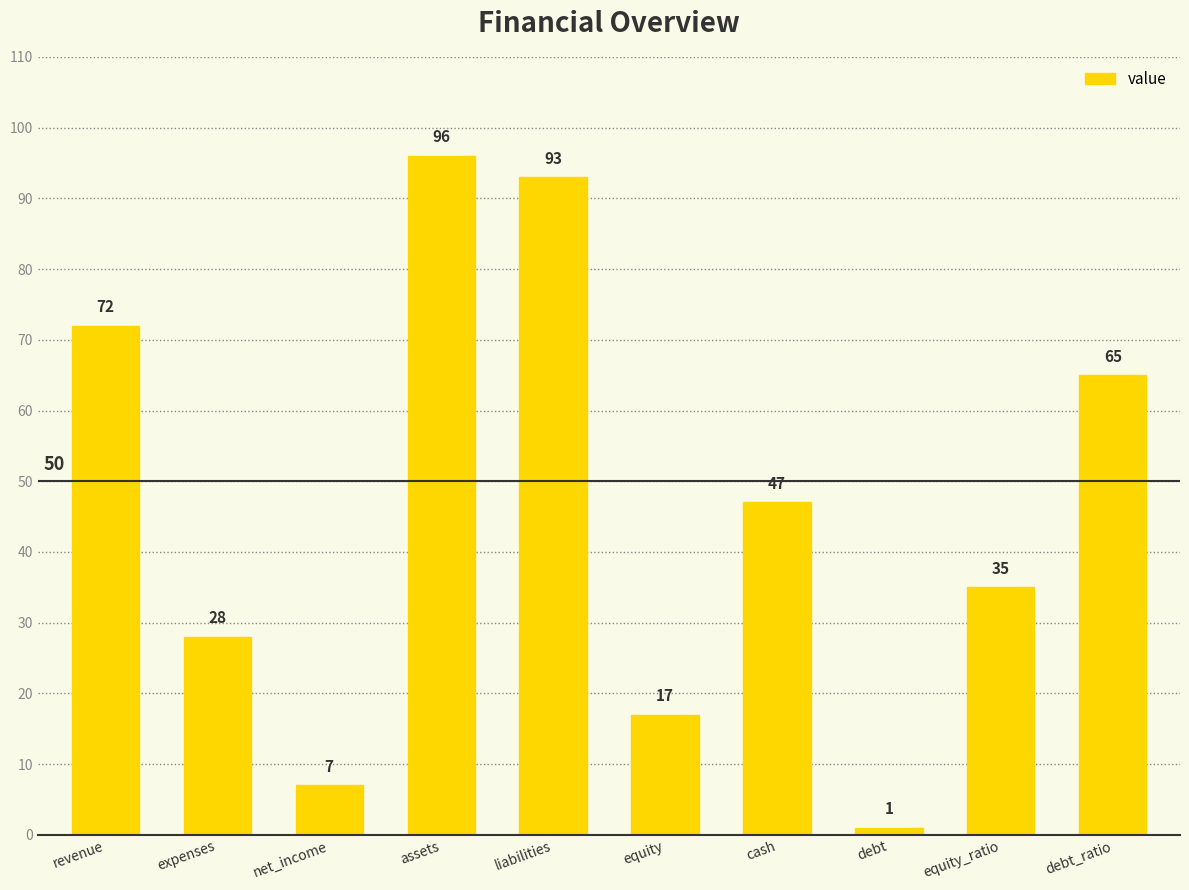

At which label is the value closest to 48?

cash